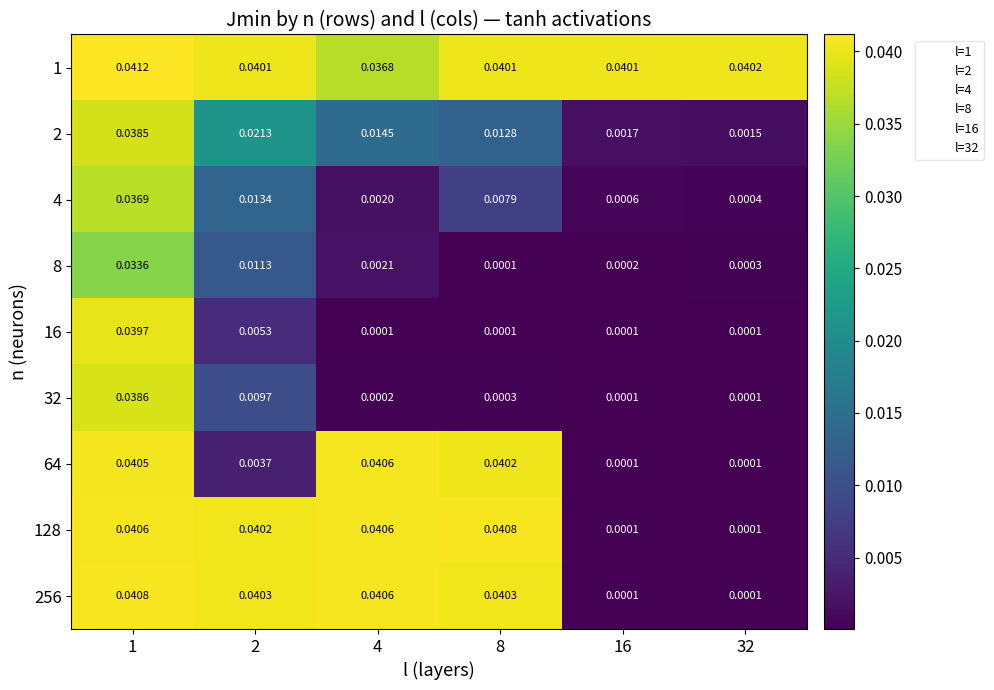

Is the value of 8 at 2 greater than the value of 16 at 8?

Yes